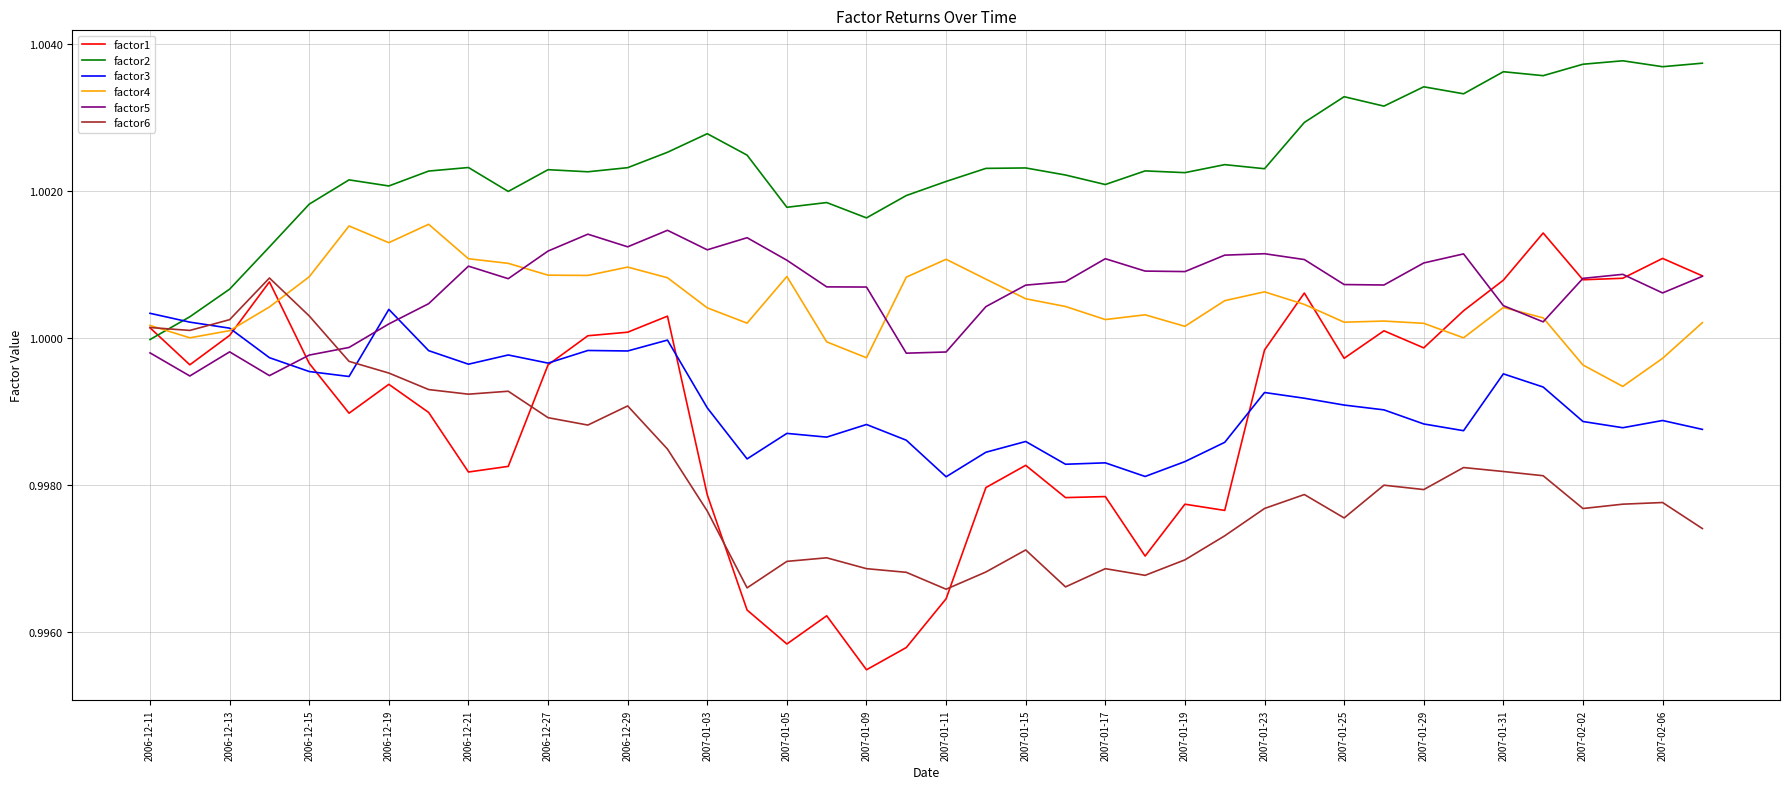

Which series has the largest total across all categories?

factor2